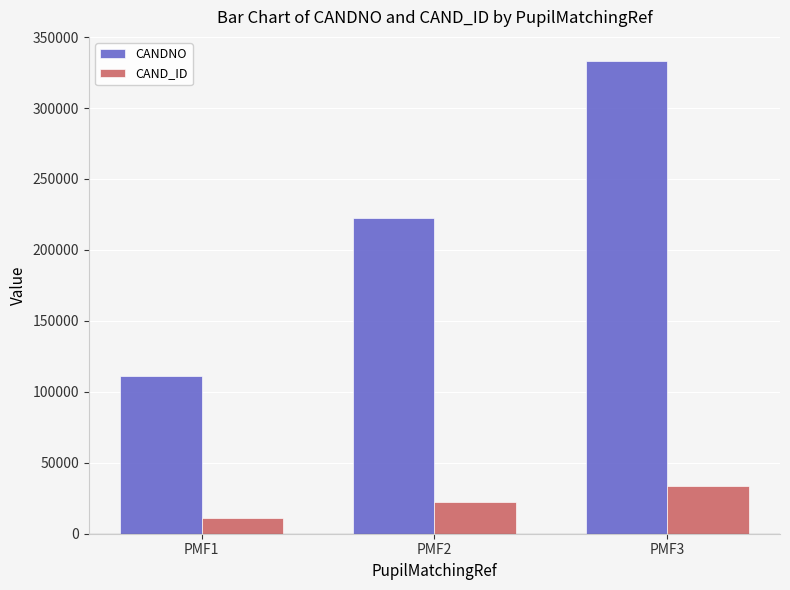

Rank the series at PMF2 from highest to lowest value.

CANDNO, CAND_ID